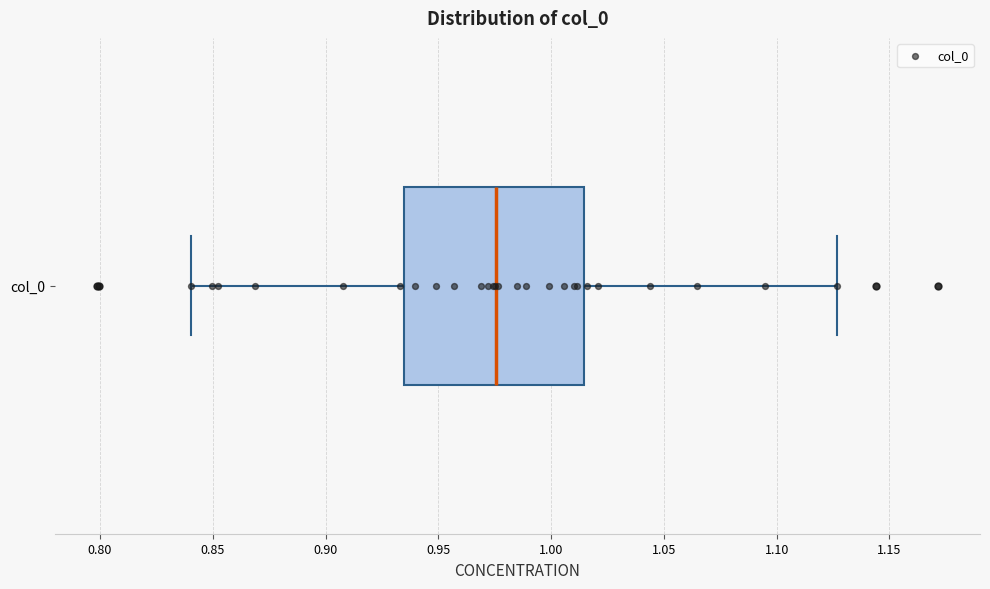

Read this box plot against the x-axis: the position of the median line, the range covered by the box, and the ends of both whiskers. The values are not printed on the chart, so give them approximately, as read against the axis.

median 0.975, box 0.935 to 1.015, whiskers 0.840 to 1.125